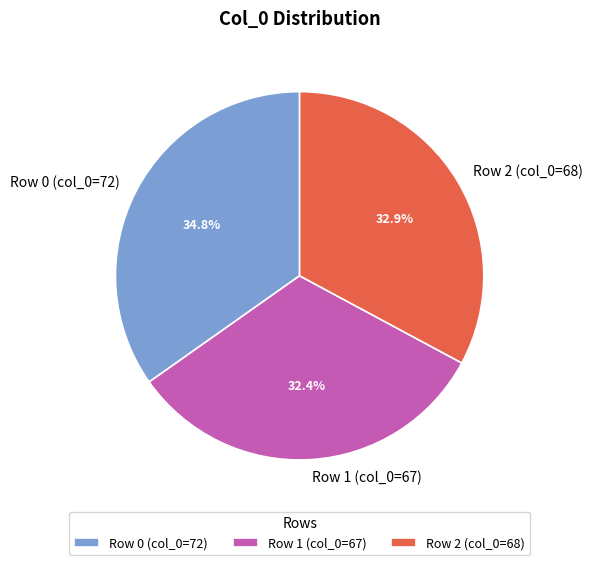

What percentage is NOT represented by Row 0 (col_0=72)?

65.2%